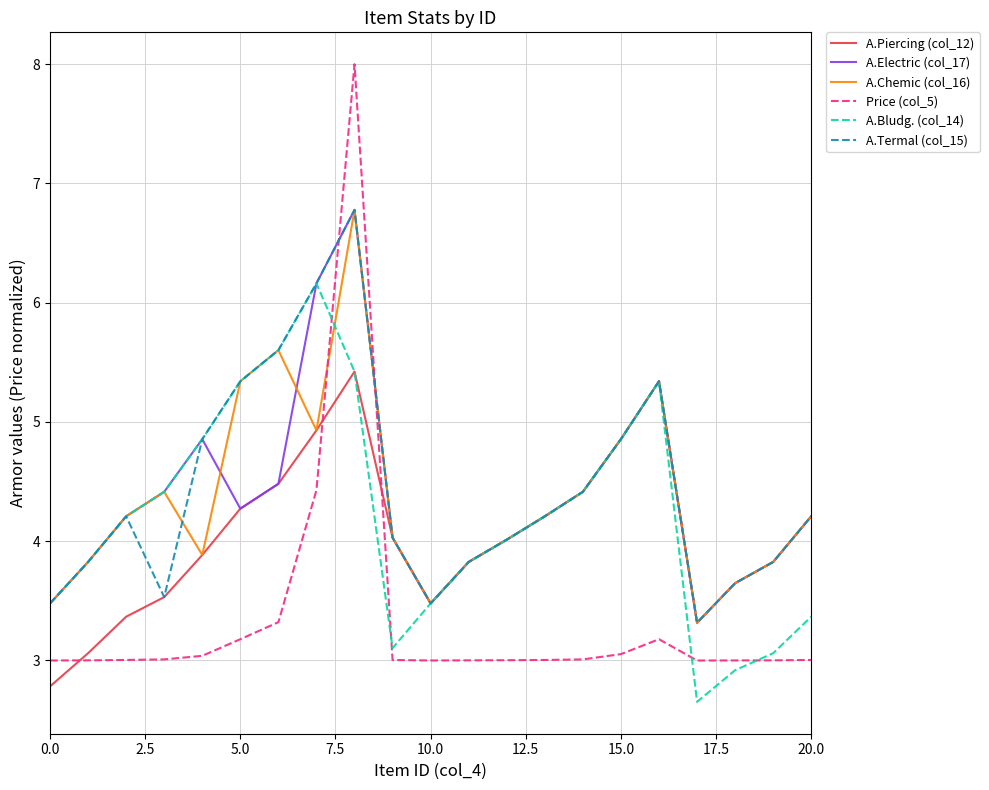

What is the average value of the A.Piercing (col_12) series?

4.0